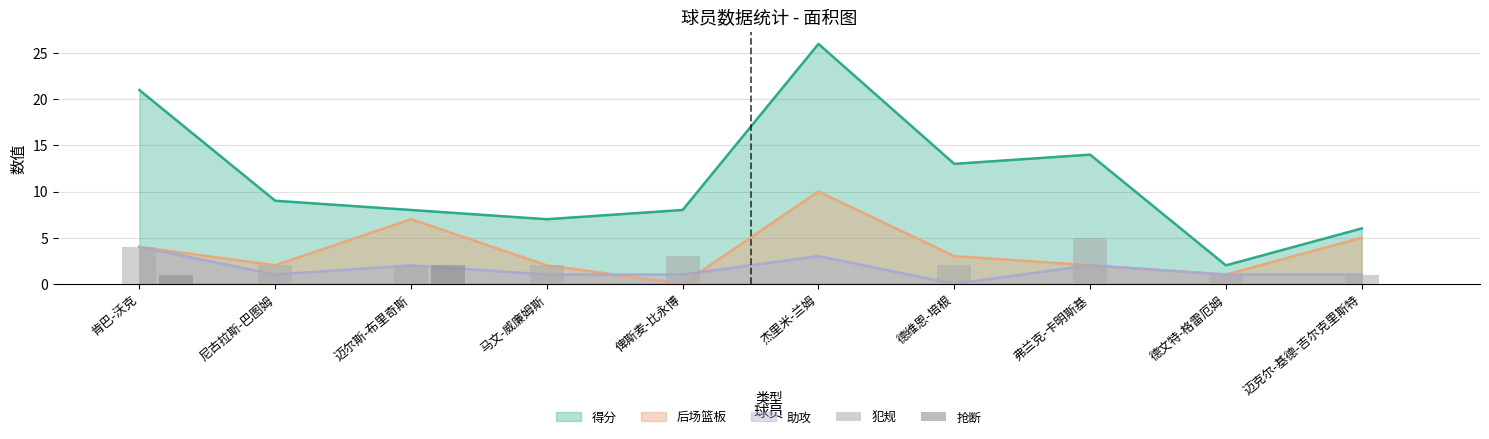

At which category does the chart reach its peak across all series?

弗兰克-卡明斯基